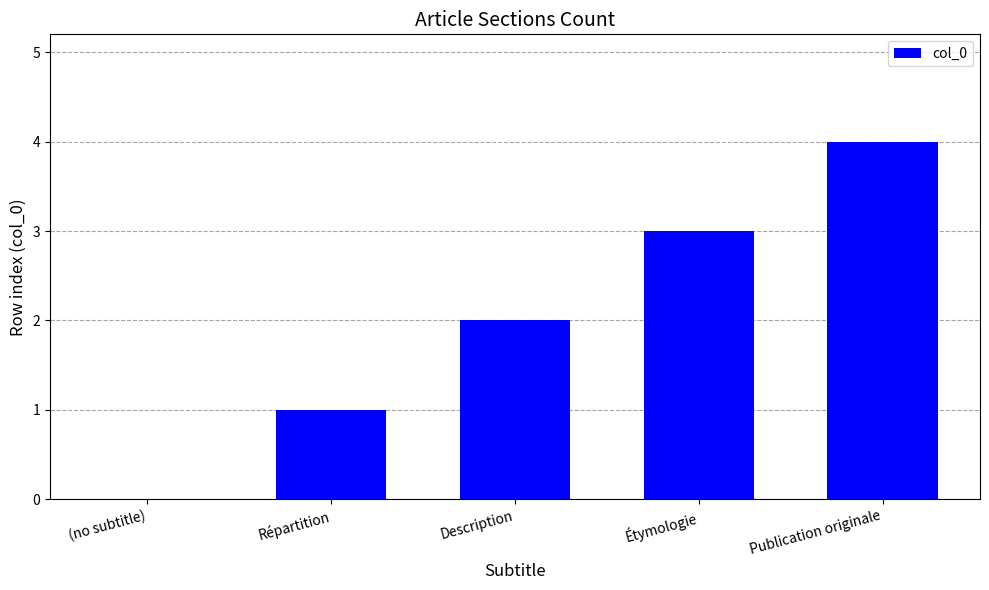

What is the sum of all values?

10